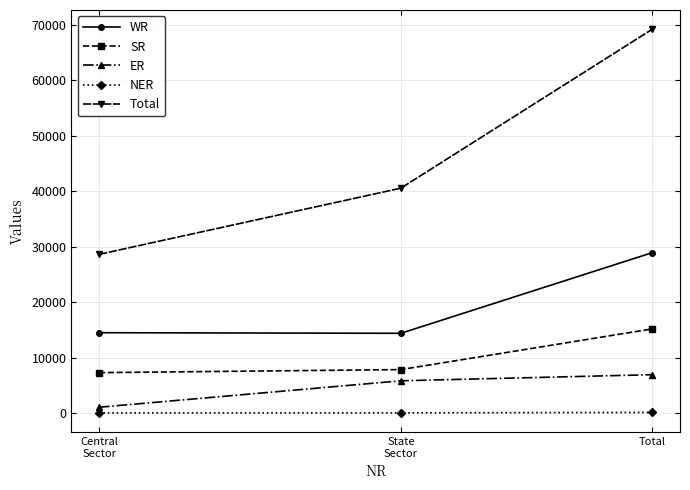

Which series has the largest range (max minus min)?

Total